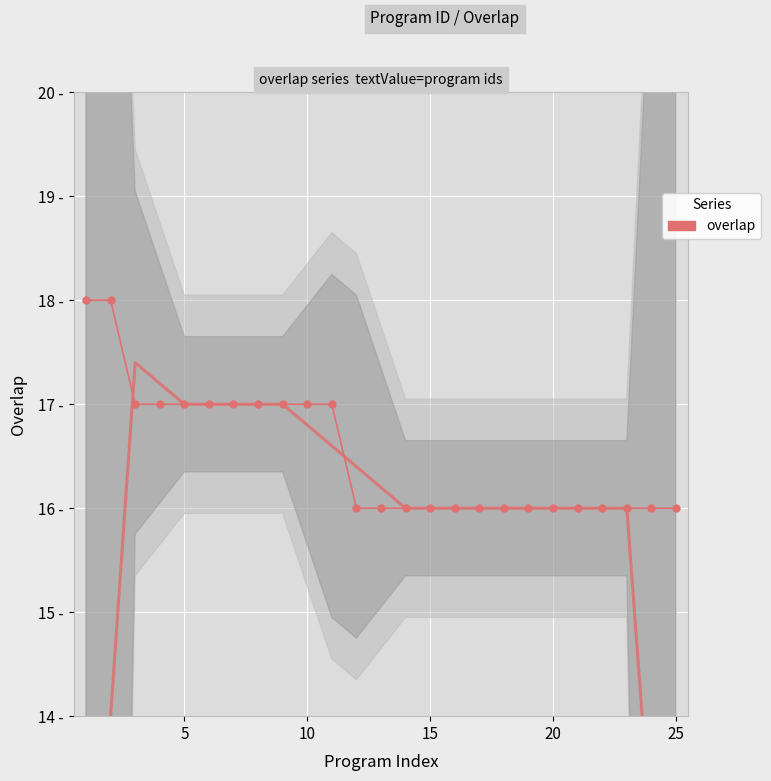

What is the sum of all values?

413